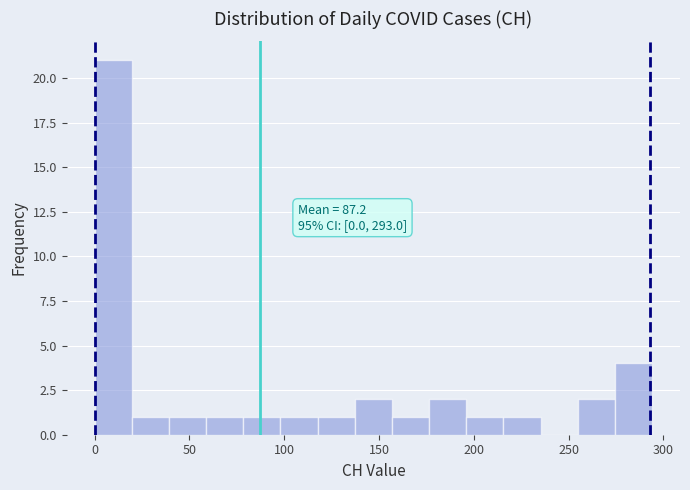

Around what value on the x-axis is the tallest bar? Give the approximate position of its centre, as read against the axis.

10